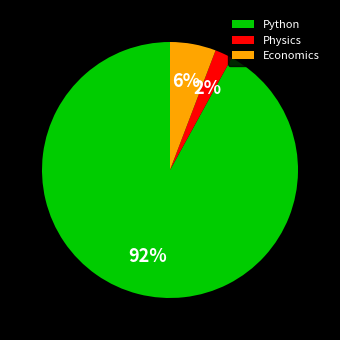

How many slices are in this pie chart?

3